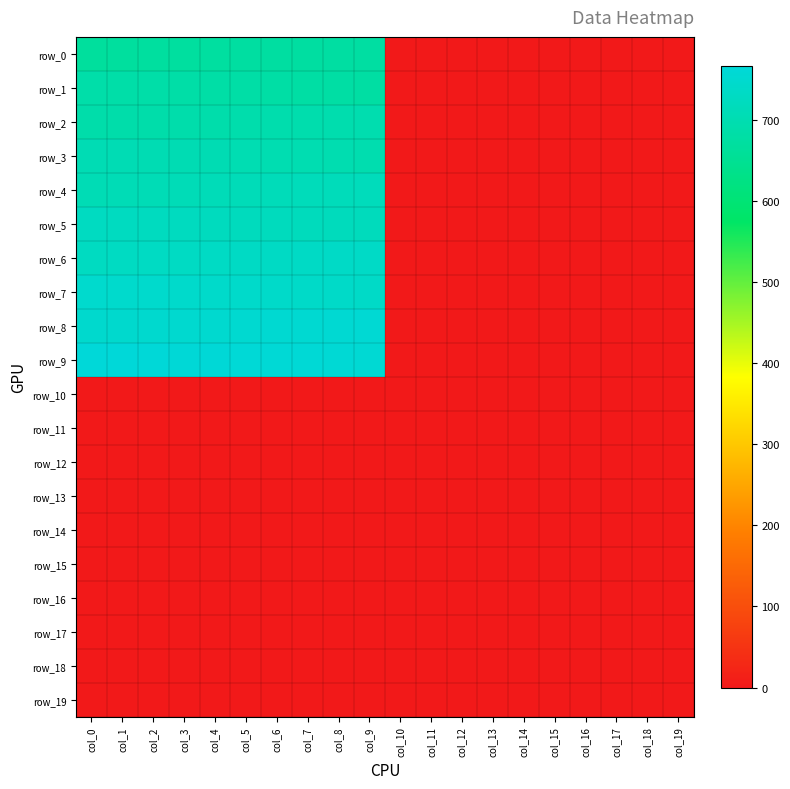

Is the value of row_14 at col_13 greater than the value of row_4 at col_4?

No